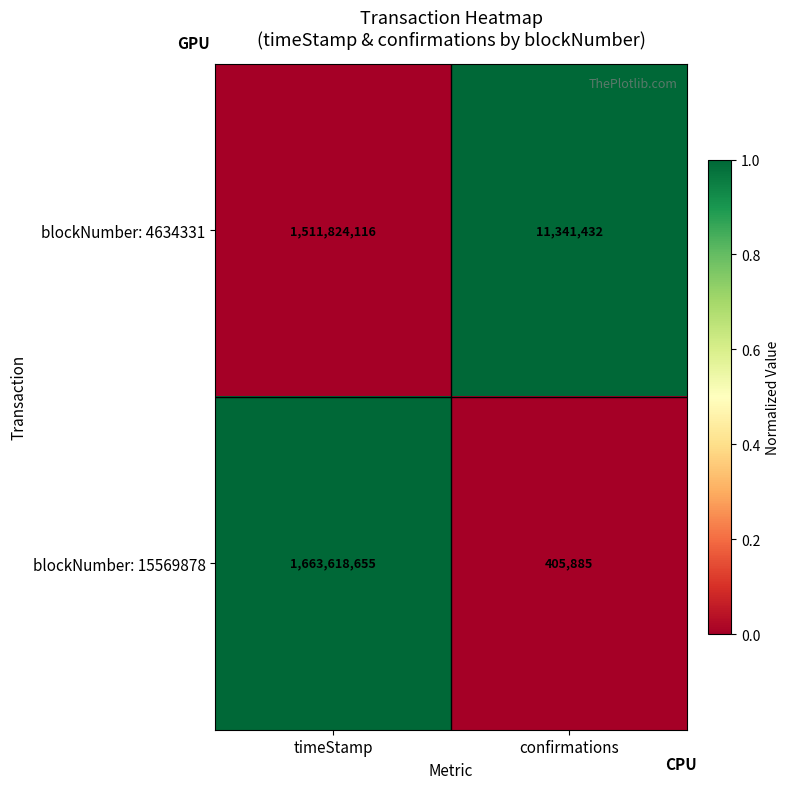

At which category is the sum across all series the highest?

timeStamp